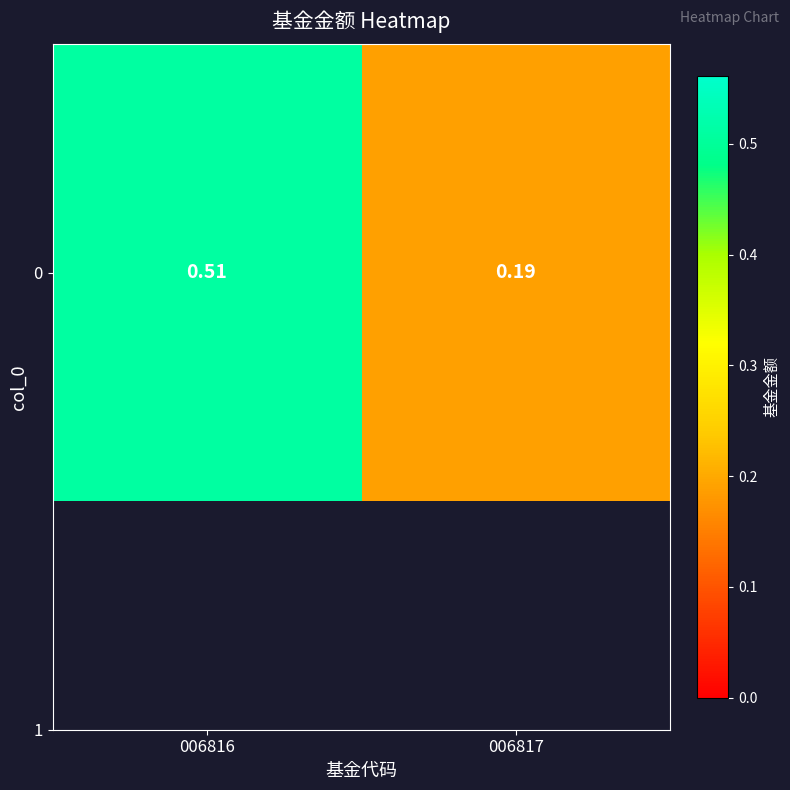

What is the difference between the values at 006816 and 006817?

0.3